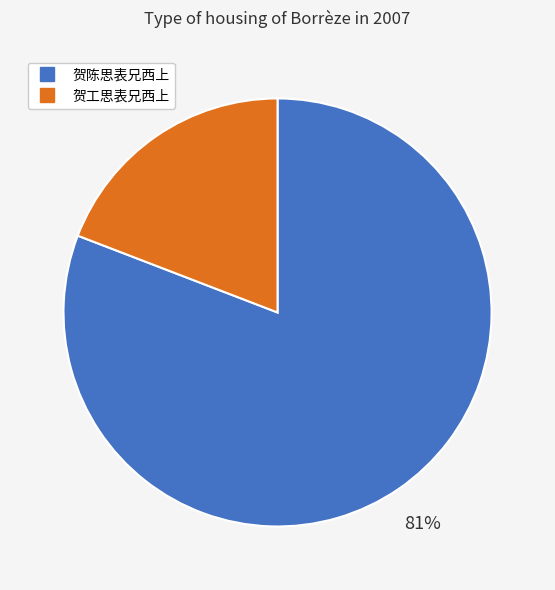

True or false: 贺陈思表兄西上 accounts for 71% of the total.

False